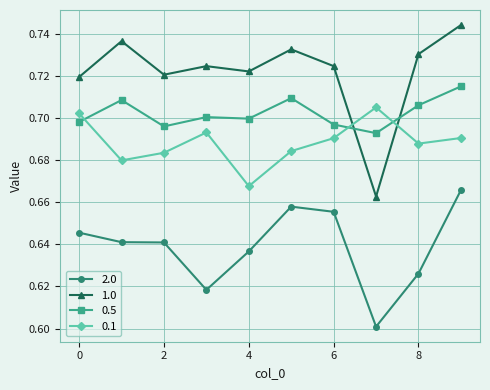

List the series in order of their overall mean, highest first.

1.0, 0.5, 0.1, 2.0